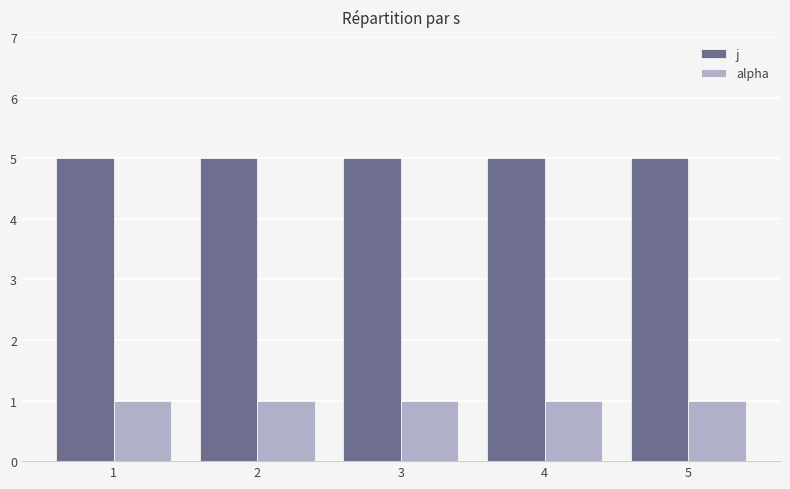

What is the sum of all j values?

25